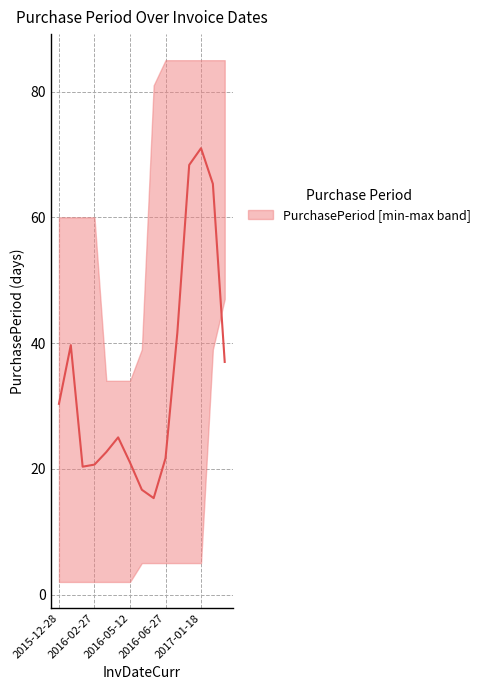

What is the sum of all values?

558